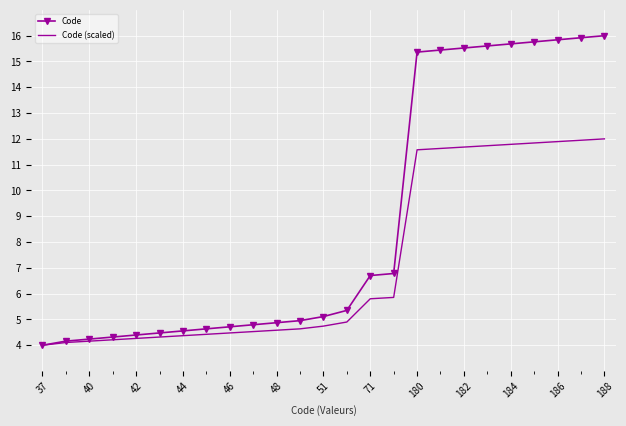

What is the smallest value displayed?

4.0